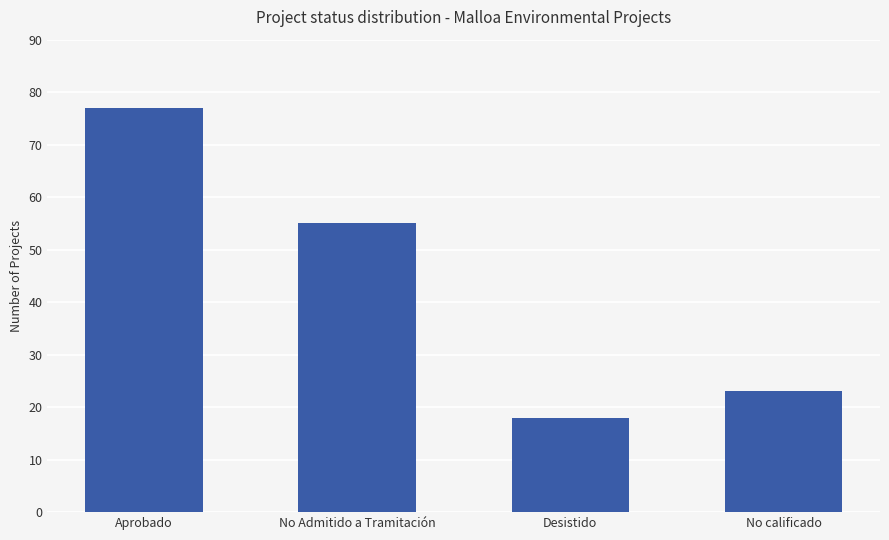

What is the value of the 2nd bar from the left?

55